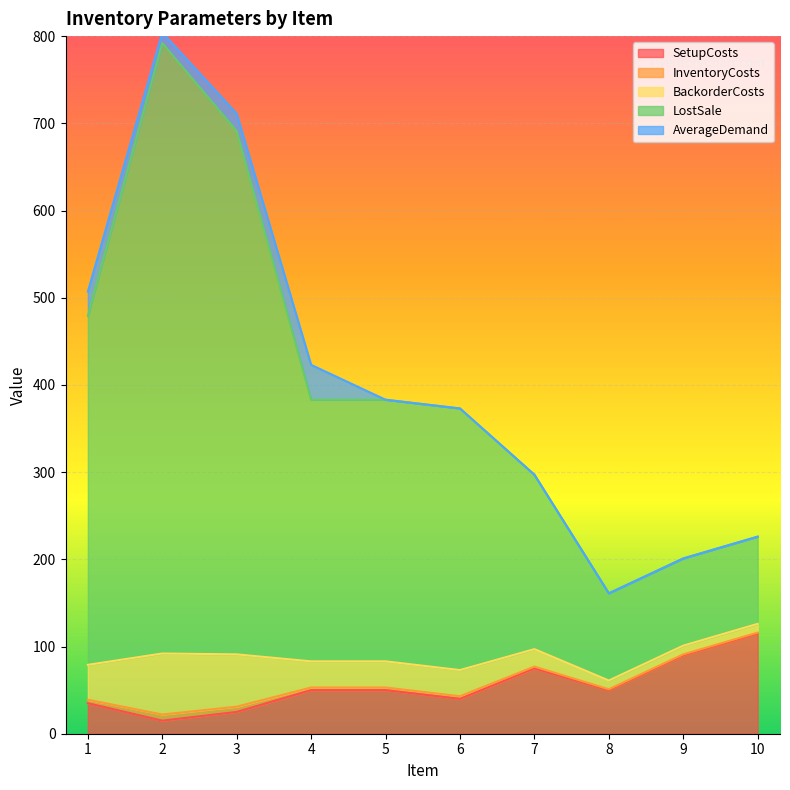

The value of SetupCosts at 5 is 50. True or false?

True